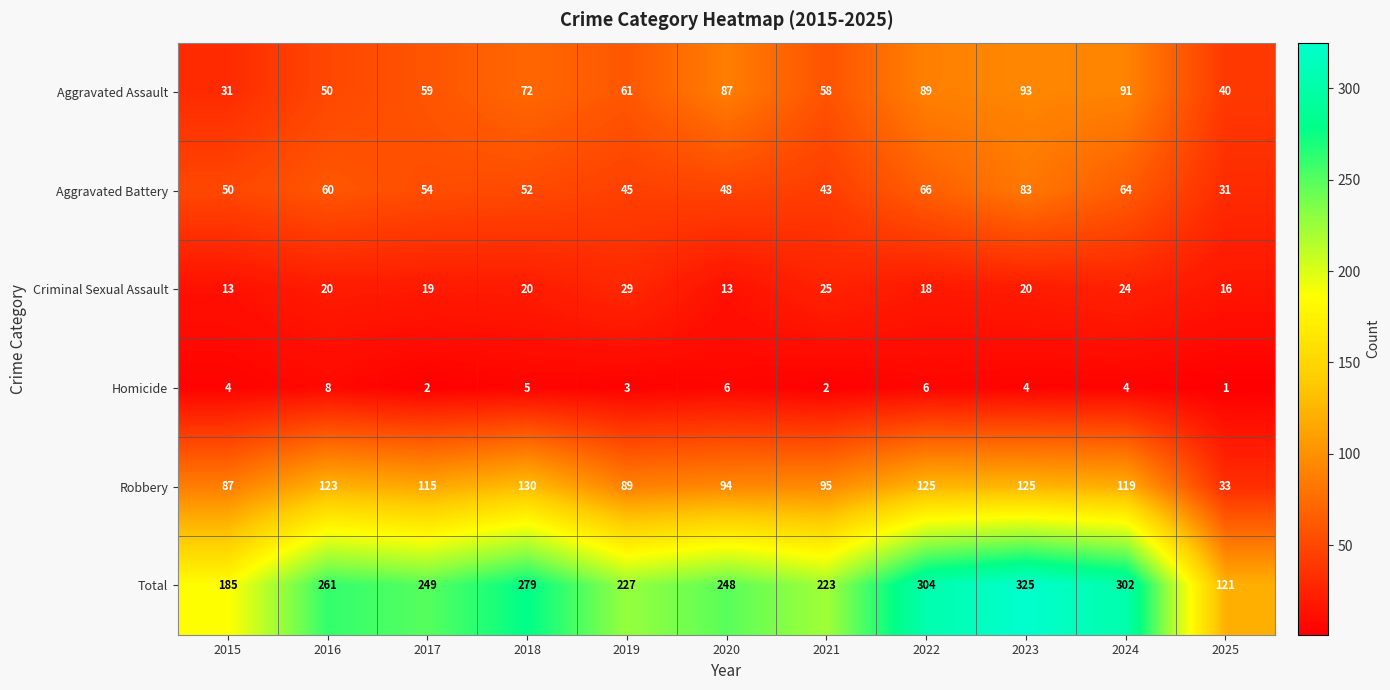

At which label is Aggravated Assault closest to 62?

2019